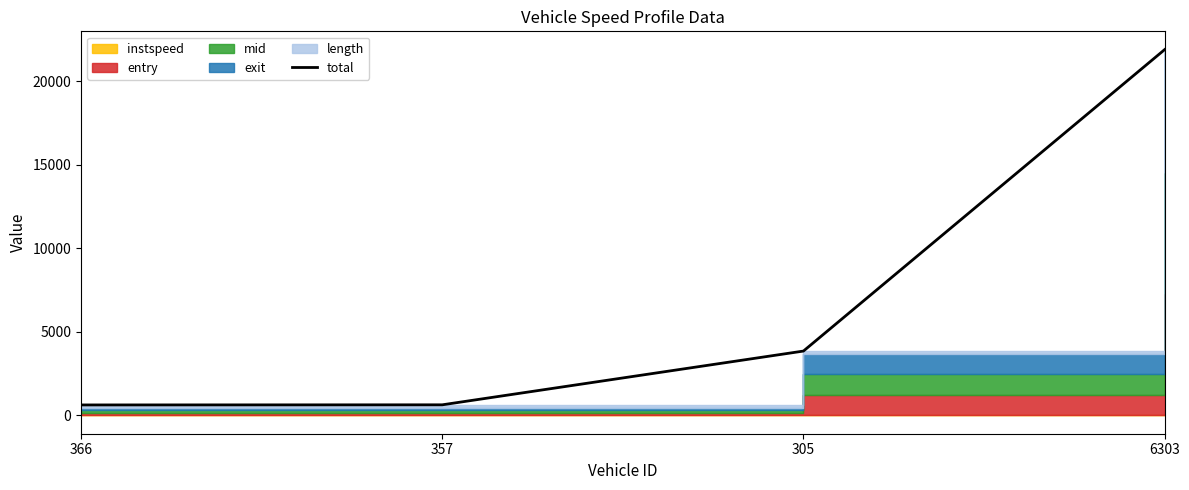

What is the maximum value shown in the chart?

21909.0